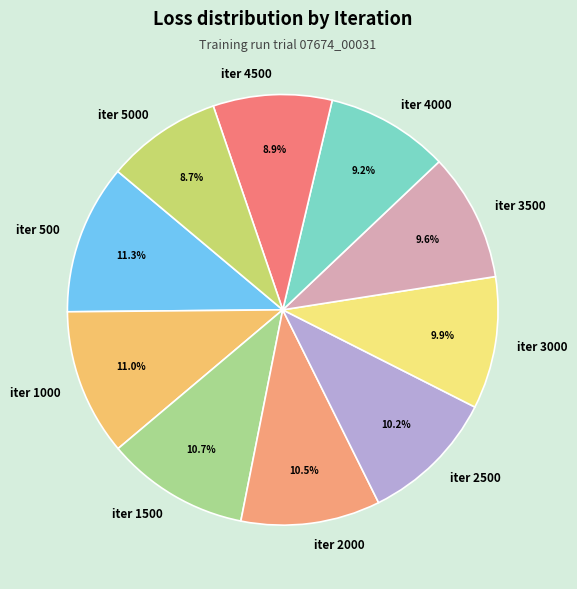

How much of the chart is everything except iter 2500?

89.8%